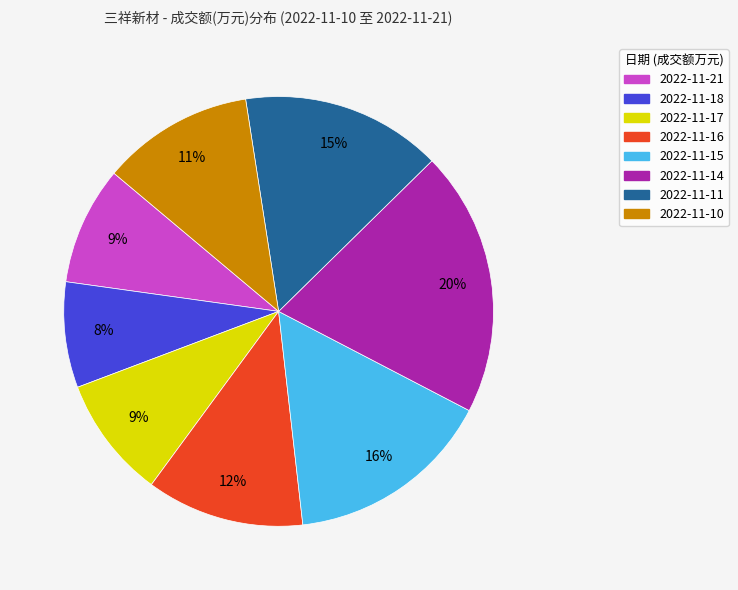

Which has a higher value, 2022-11-16 or 2022-11-21?

2022-11-16